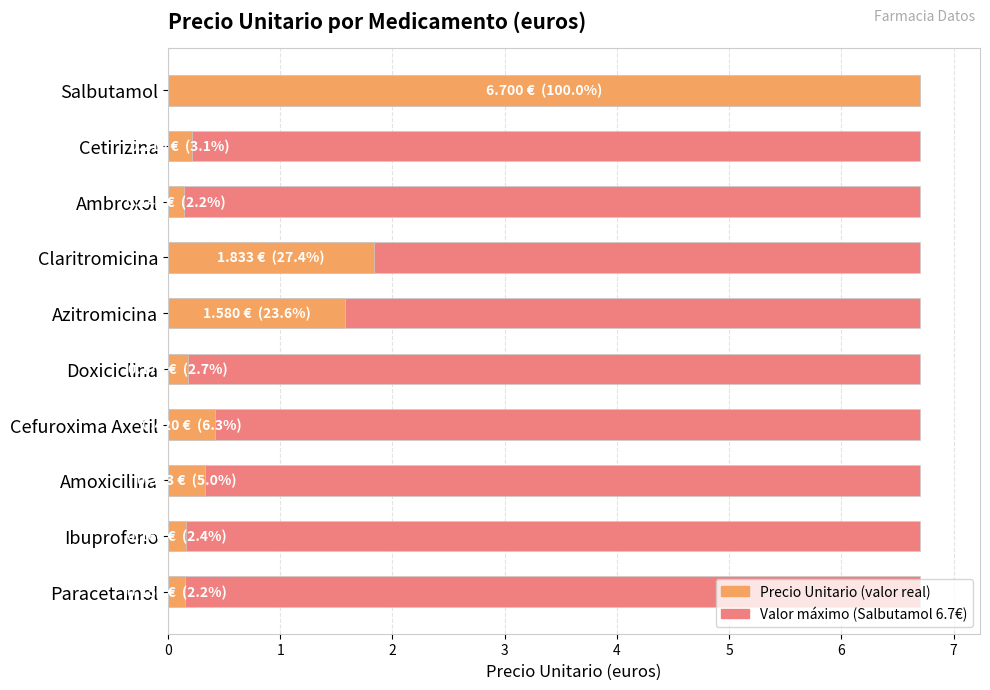

List the series in order of their peak value, highest first.

Precio_Unitario_euros, Max value reference